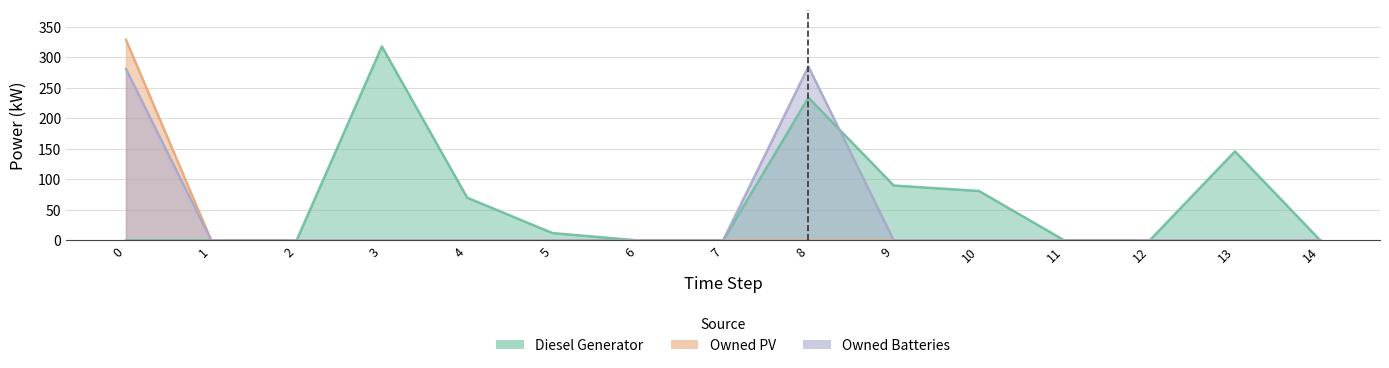

True or false: Diesel Generator has a value of 170 at 2.

False